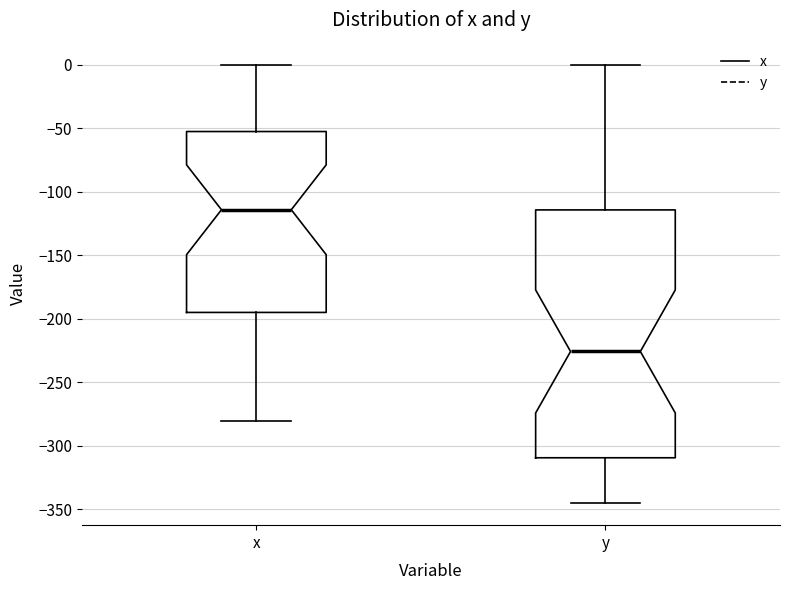

Reading left to right, read every box against the y-axis: the position of its median line, the range the box covers, and the ends of its whiskers. The values are not printed on the chart, so give them approximately, as read against the axis.

x: median -115, box -195 to -55, whiskers -280 to 0
y: median -225, box -310 to -115, whiskers -345 to 0